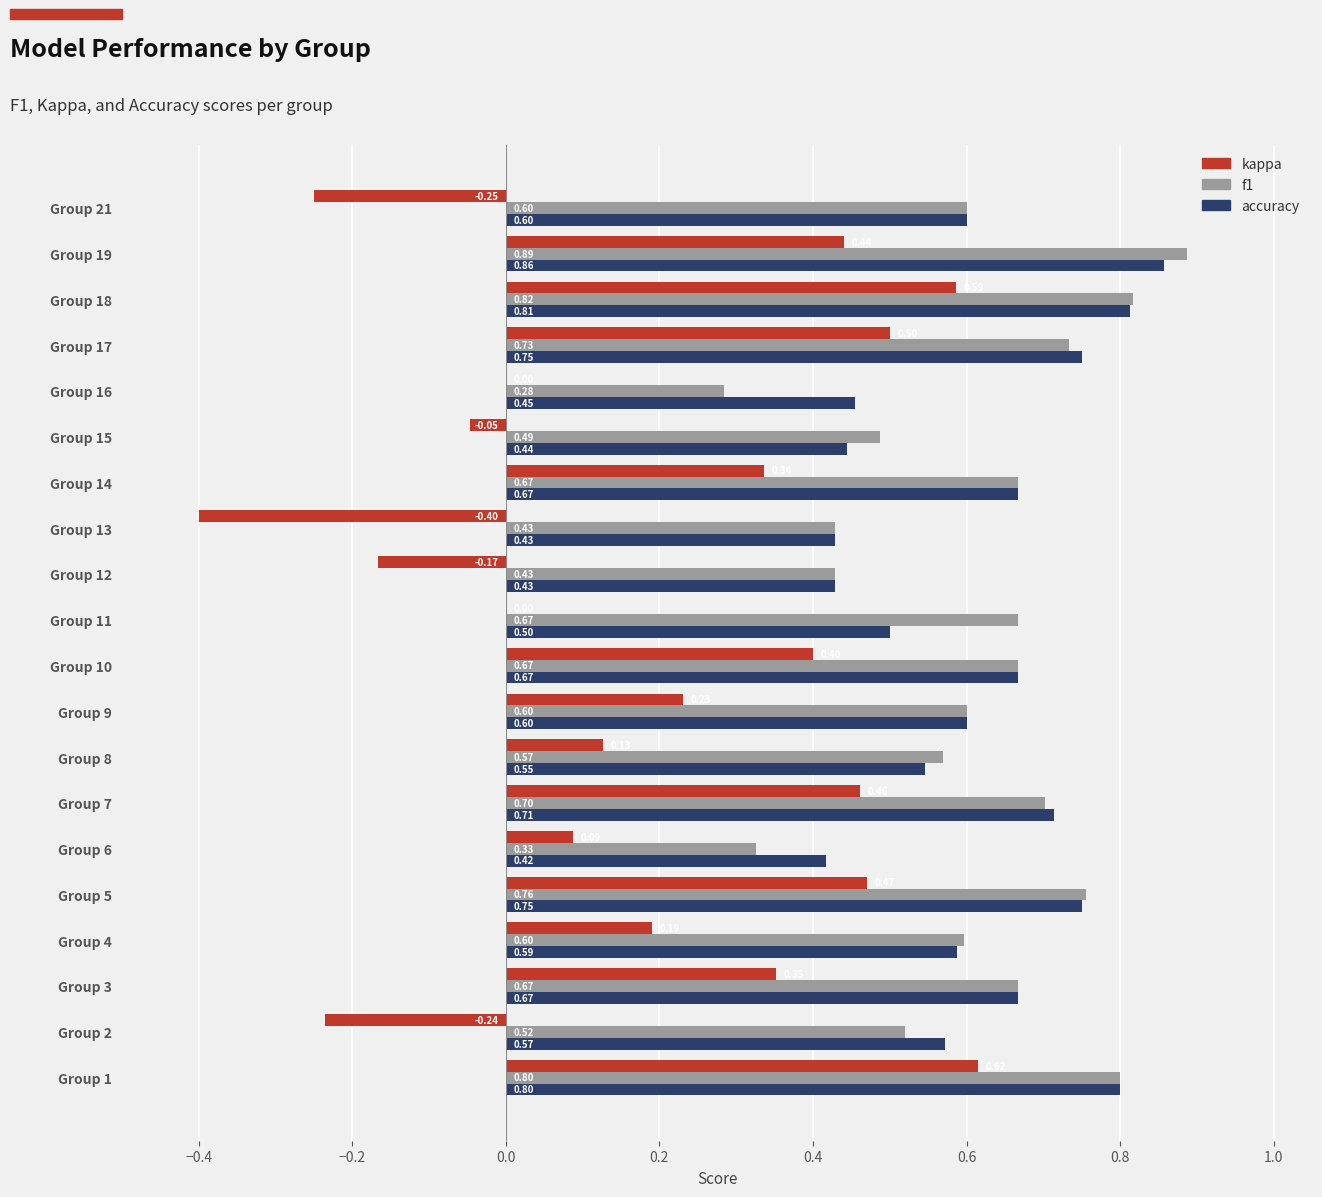

What is the total value across all series at Group 1?

2.2